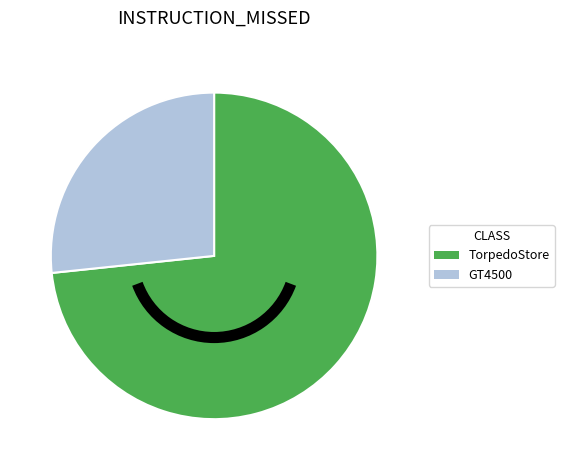

True or false: GT4500 accounts for 27% of the total.

True